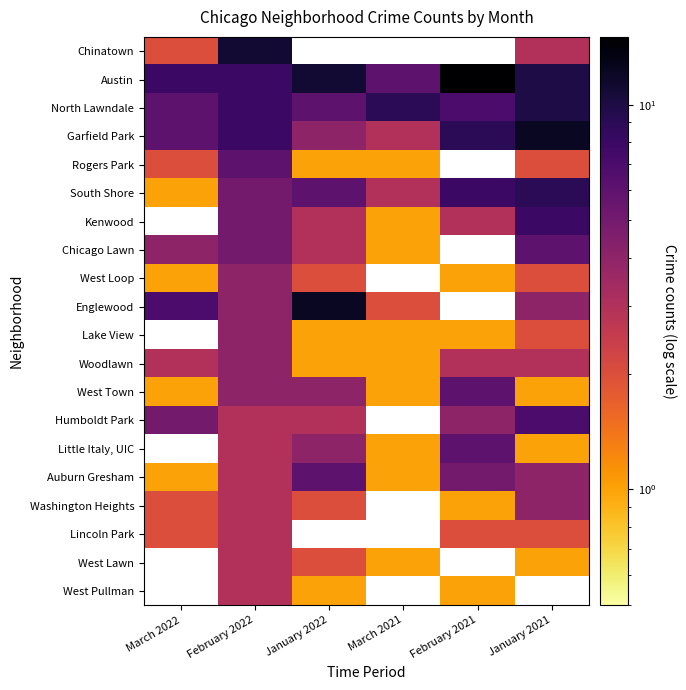

The Woodlawn series shows 4.0 at February 2022. True or false?

True